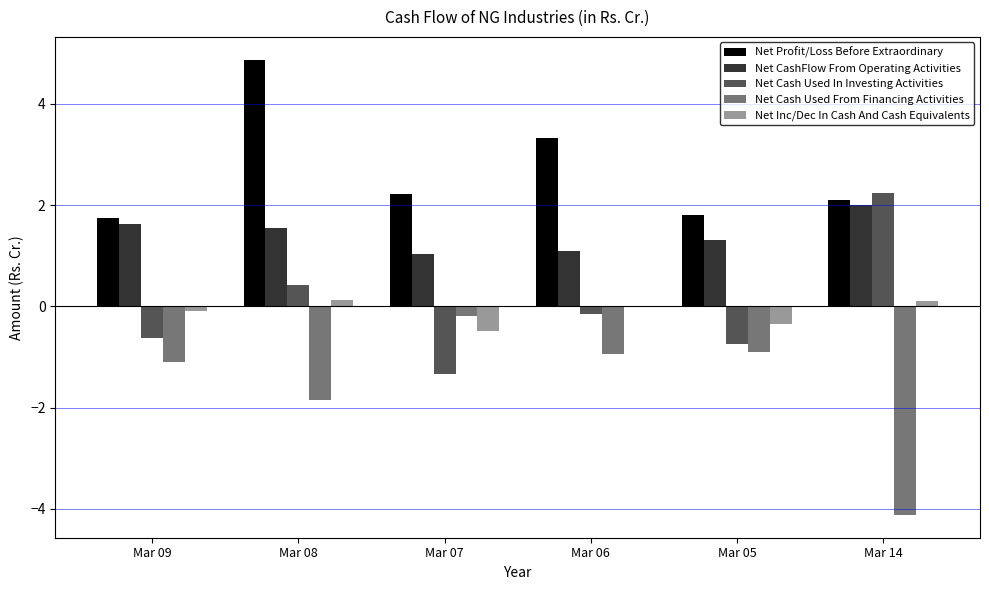

Where does the Net Inc/Dec In Cash And Cash Equivalents series first go above 0?

Mar 08